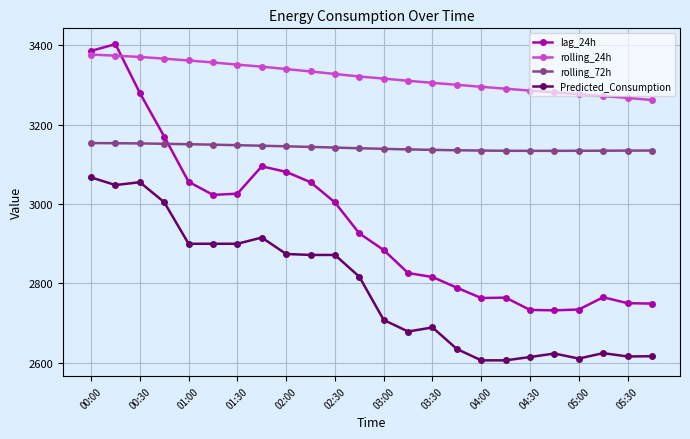

How many data points in Predicted_Consumption are above 2816?

12